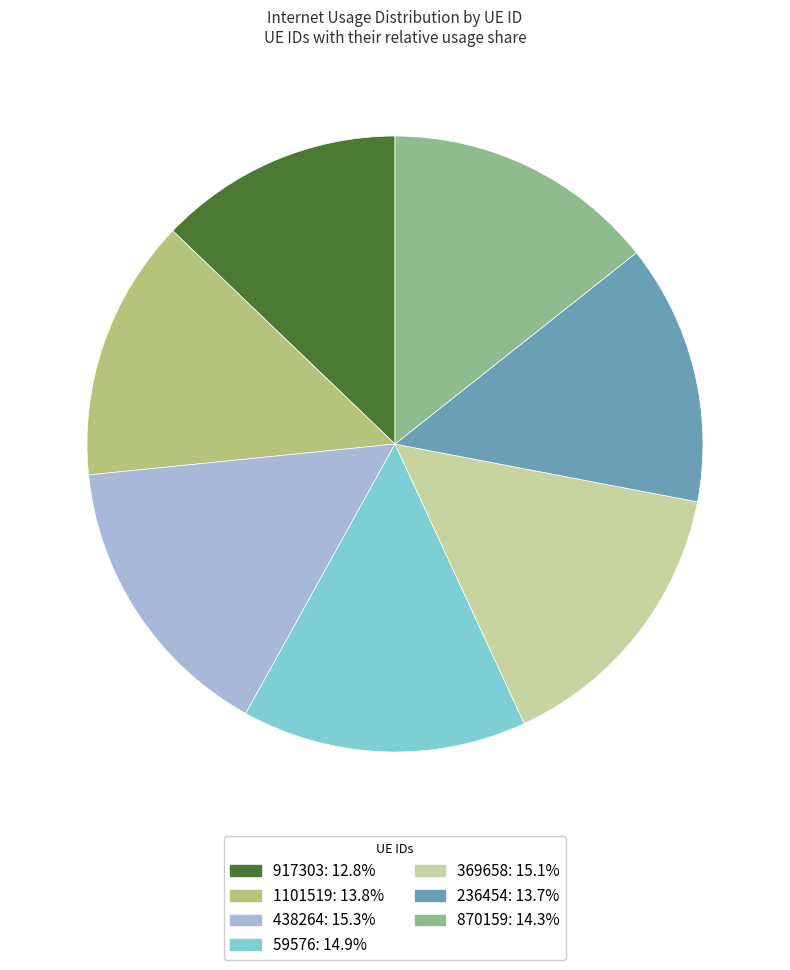

Does 917303: 12.8% represent more than half of the total?

No